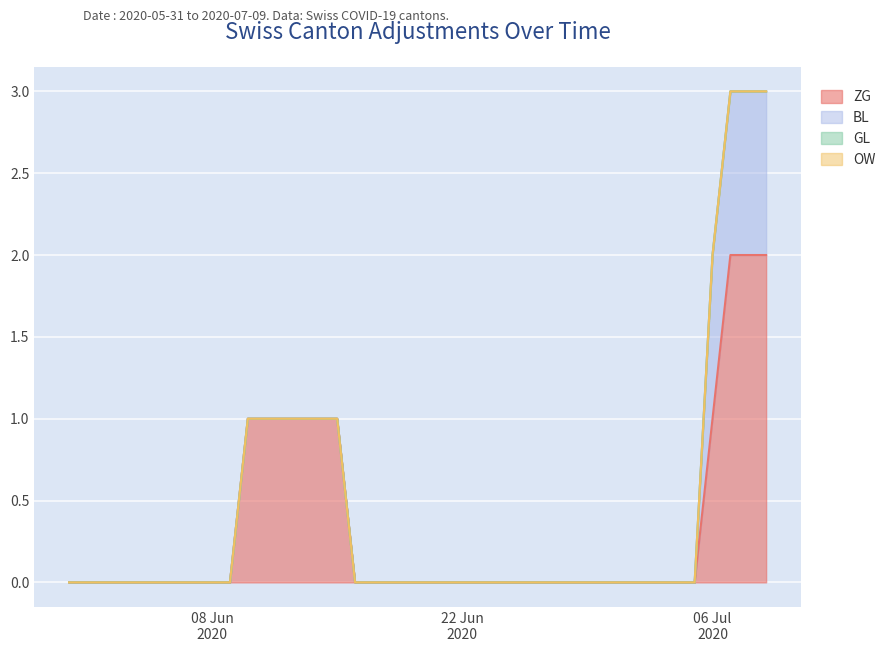

True or false: BL and OW cross at least once.

False